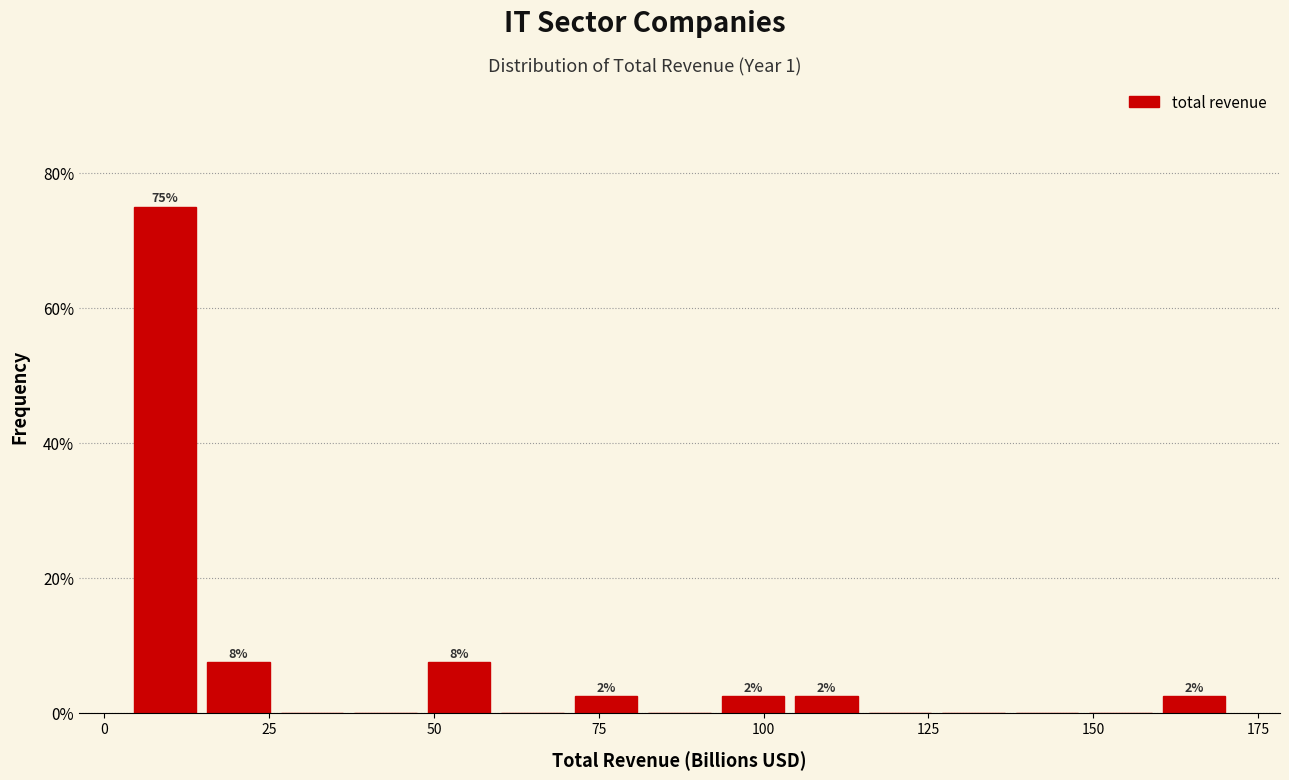

Read against the x-axis, roughly where is the centre of the tallest bar?

10